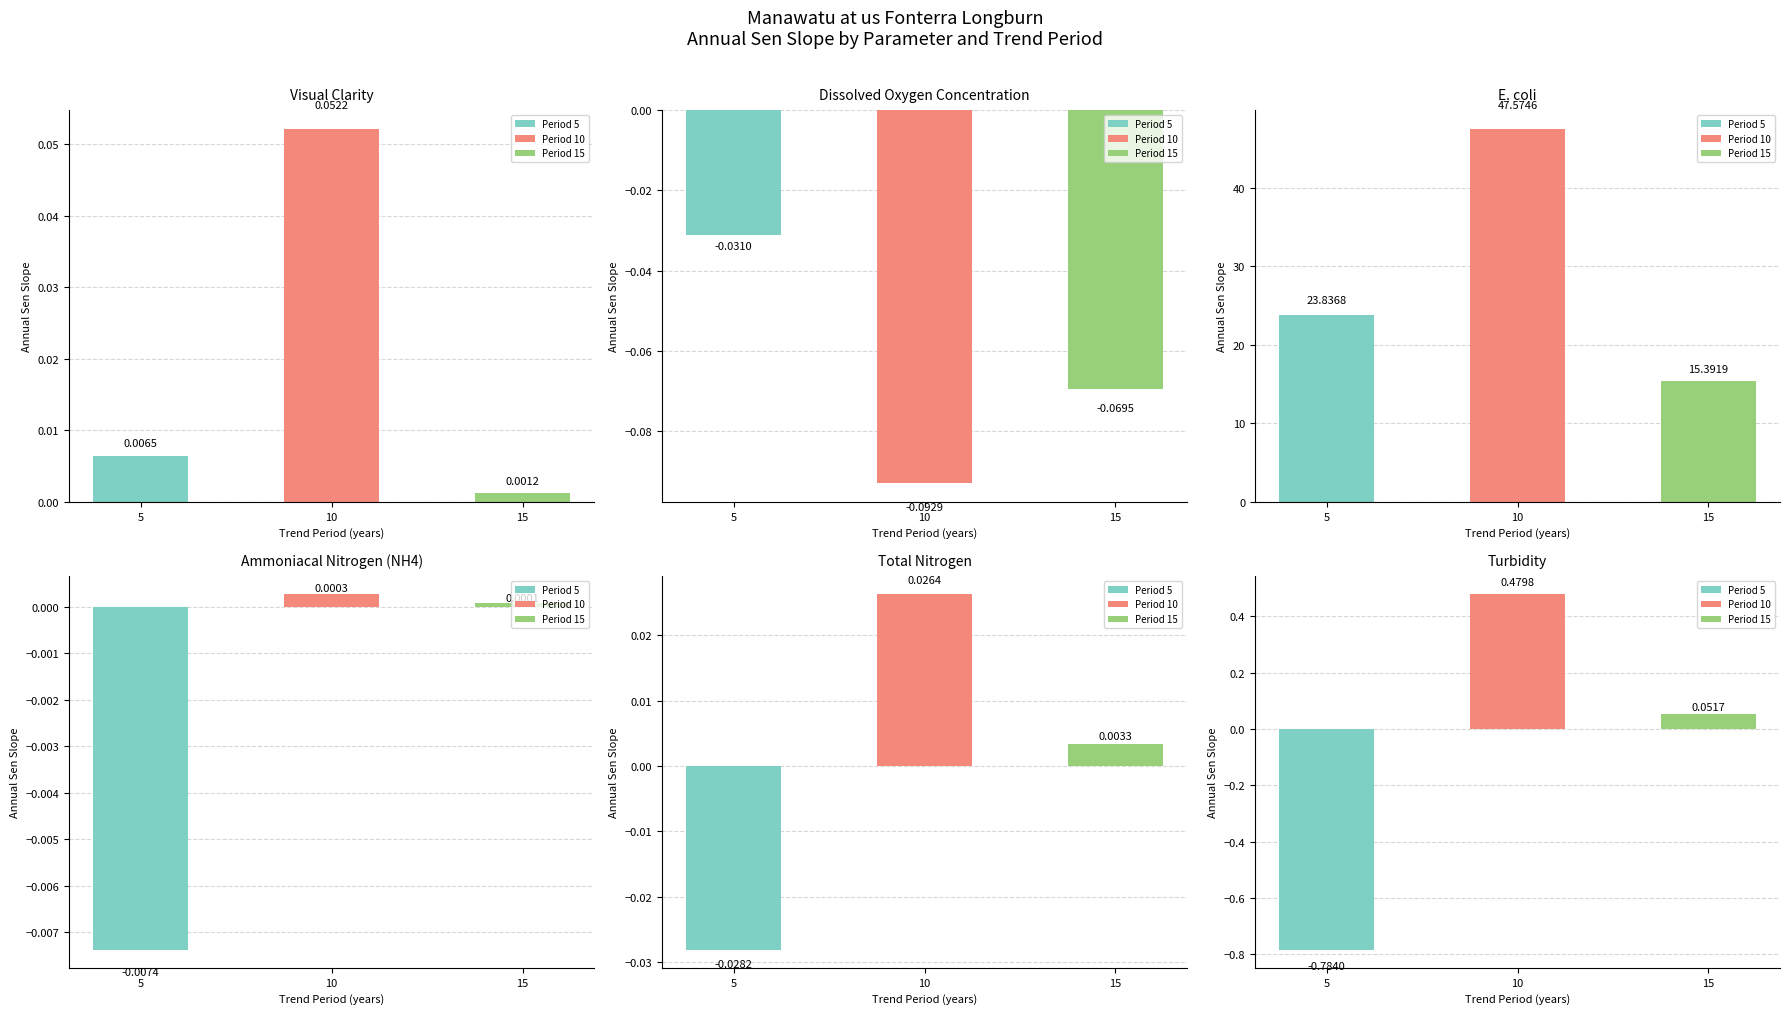

At how many categories does at least one series exceed 38?

1